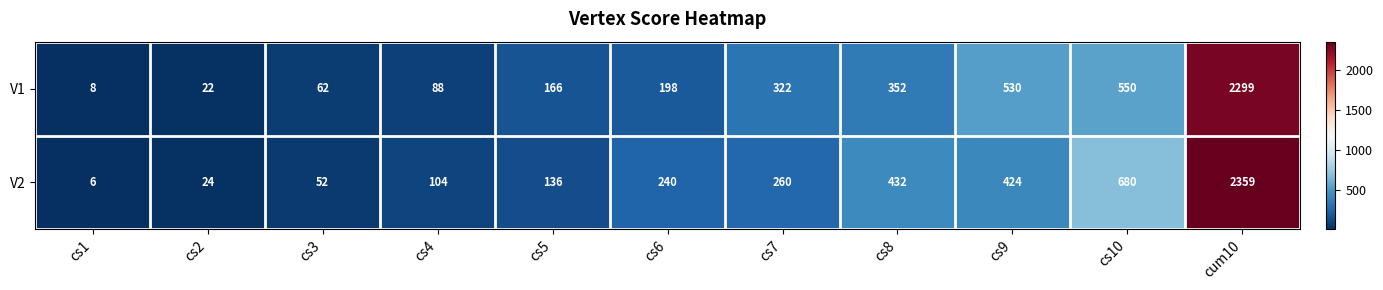

What is the spread (max minus min) of values at cum10?

60